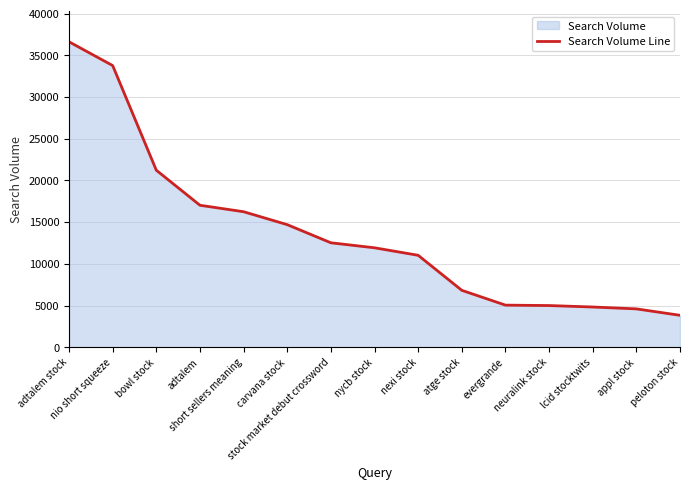

True or false: the data shows 14700 at carvana stock.

True